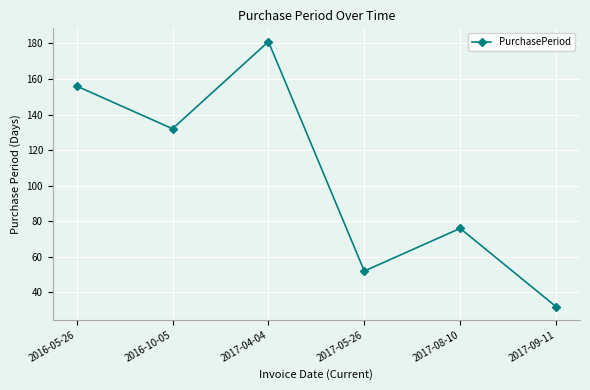

How many data points does each series have?

6